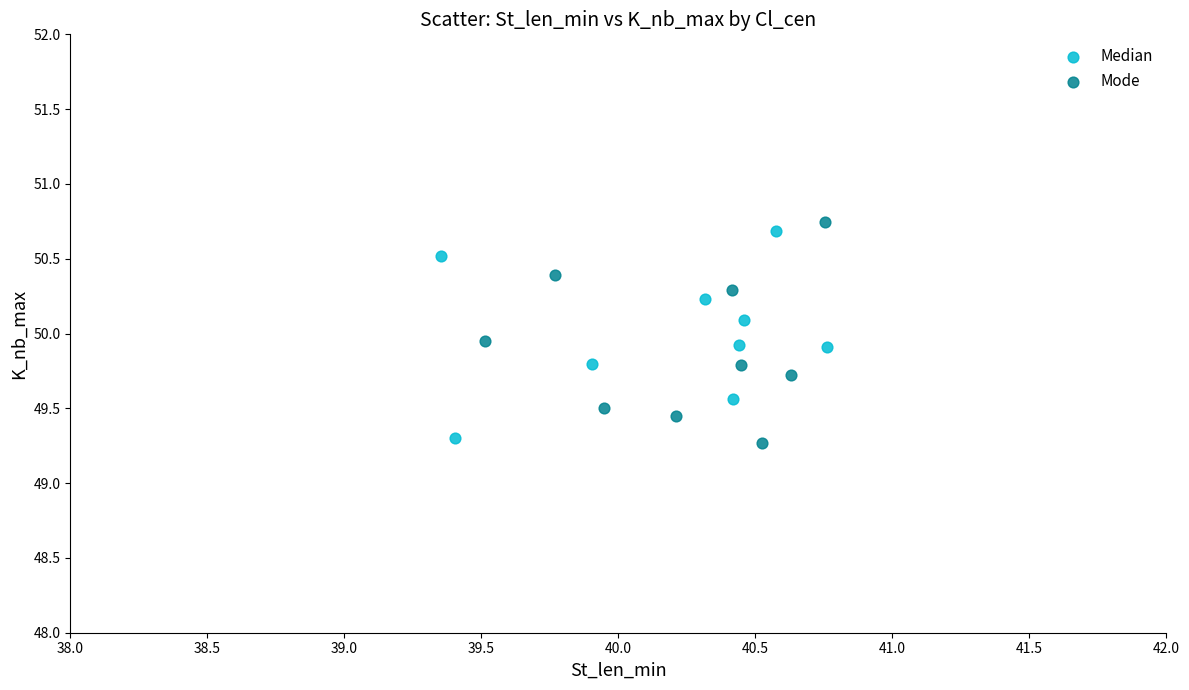

Which series contains the lowest Y value?

Mode